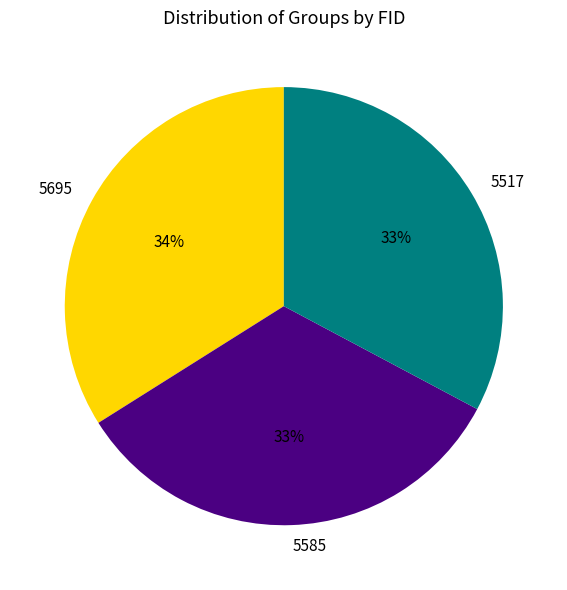

Which category has the biggest portion of the pie?

5695